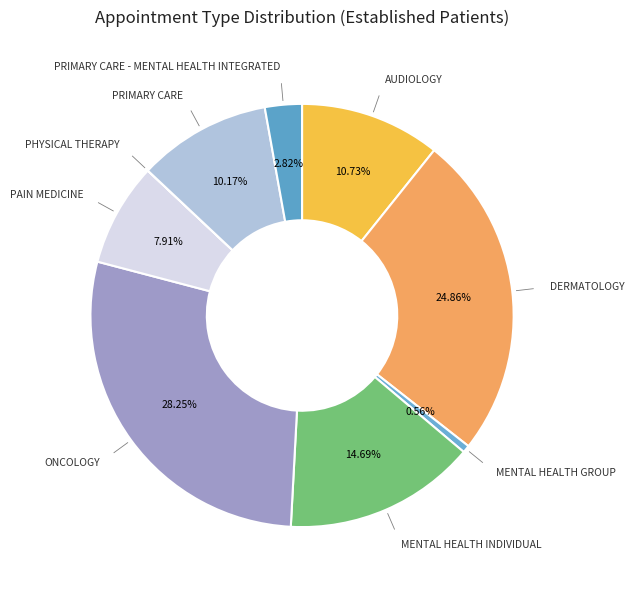

Which slice is the largest?

ONCOLOGY